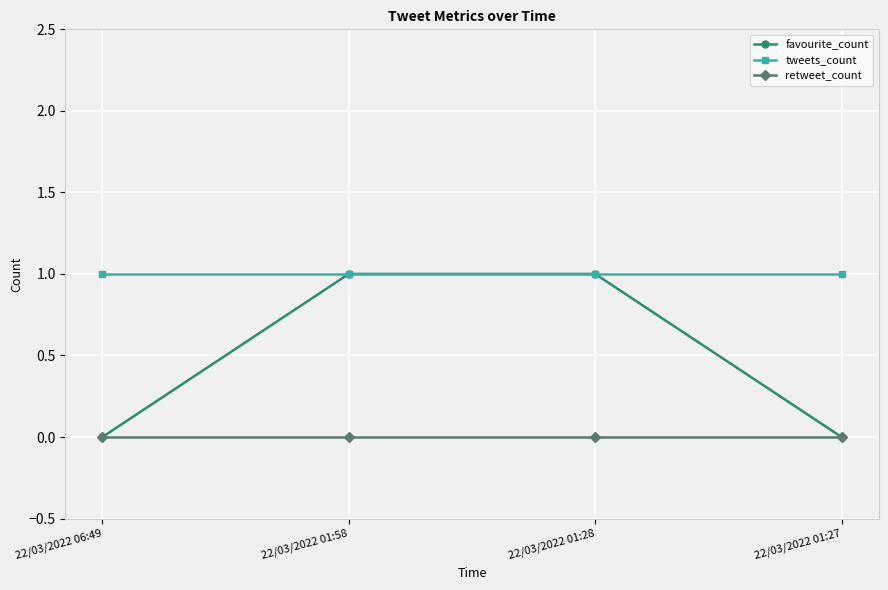

What is the label of the 3rd point from the left?

22/03/2022 01:28